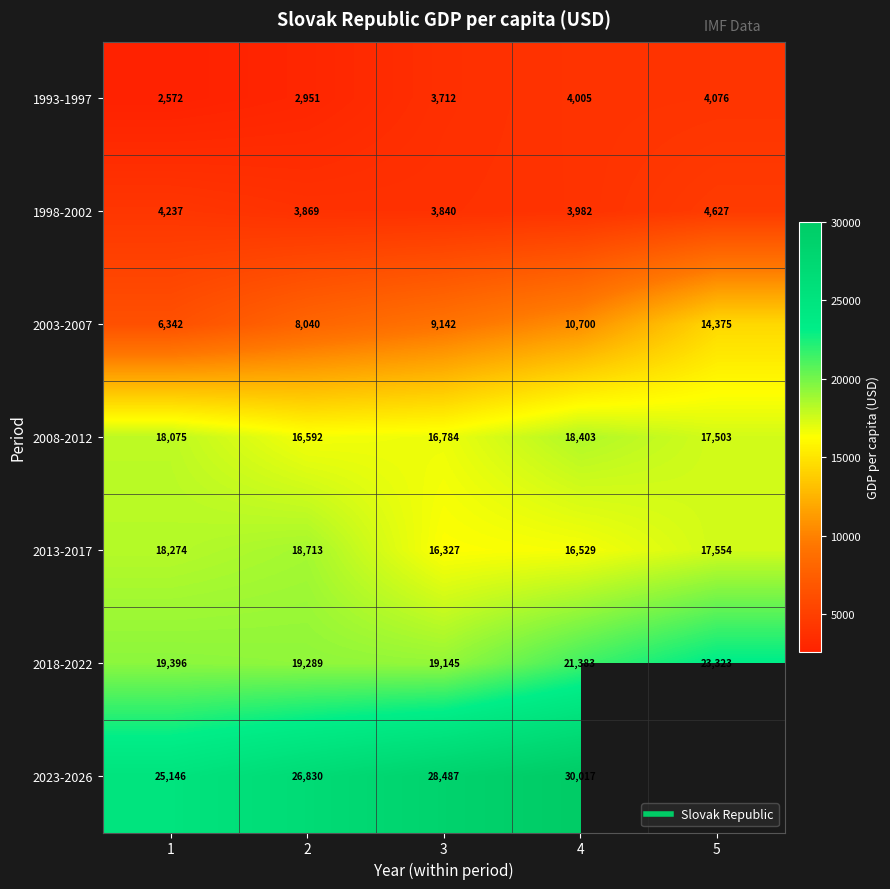

What is the minimum value shown in the chart?

2571.9